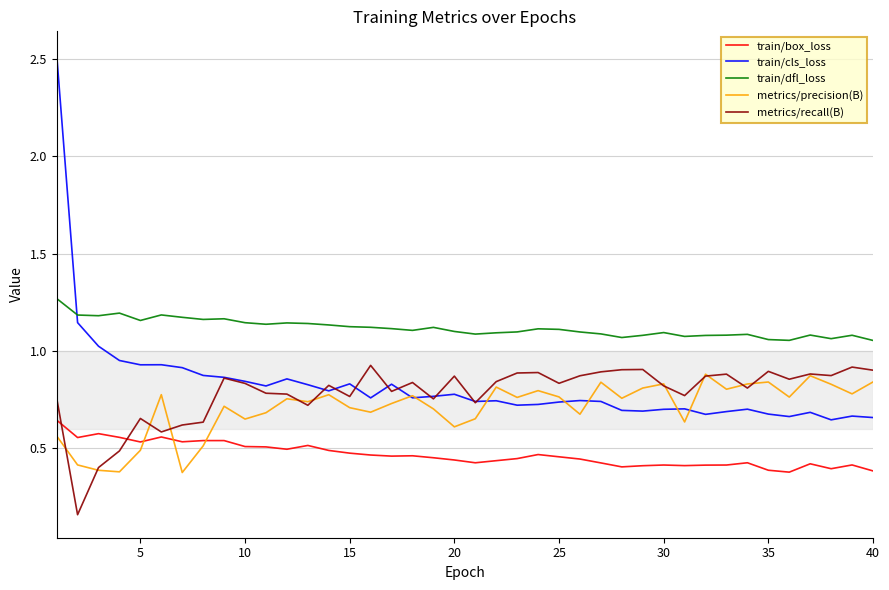

True or false: train/box_loss and train/dfl_loss cross at least once.

False